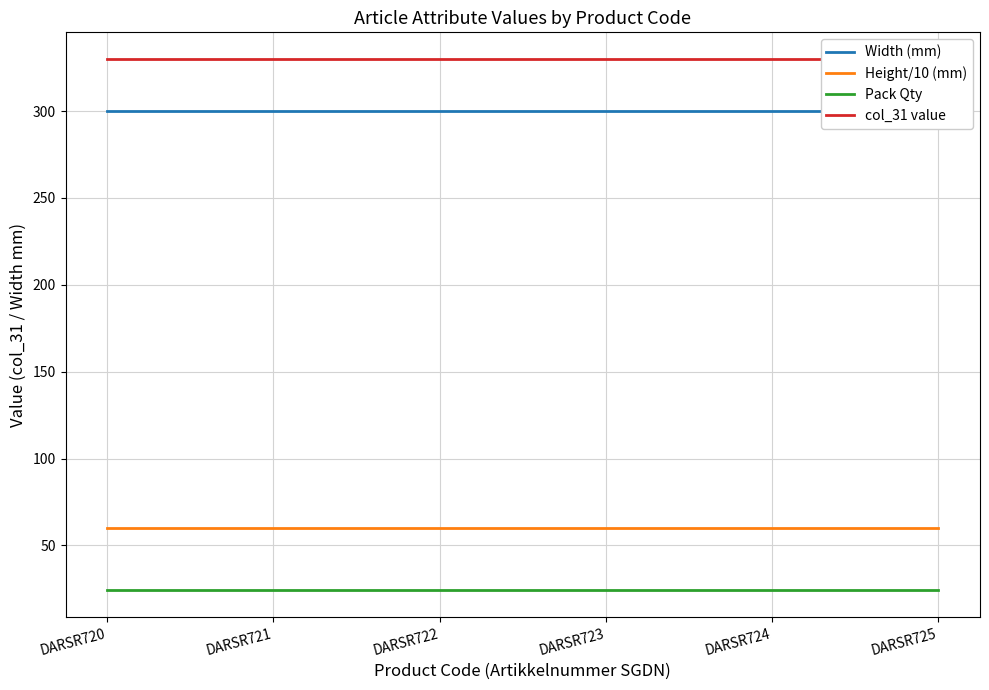

The Height/10 (mm) series shows 80.8 at DARSR721. True or false?

False